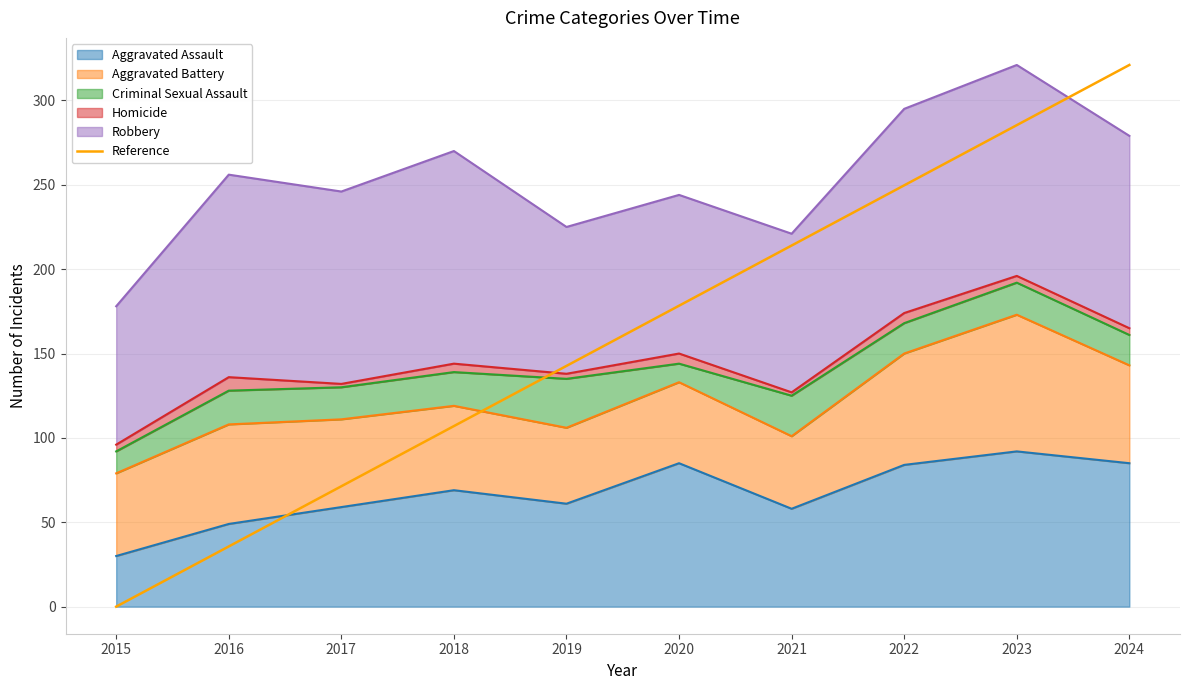

Is it true that the value at 2023 is 374.4?

False